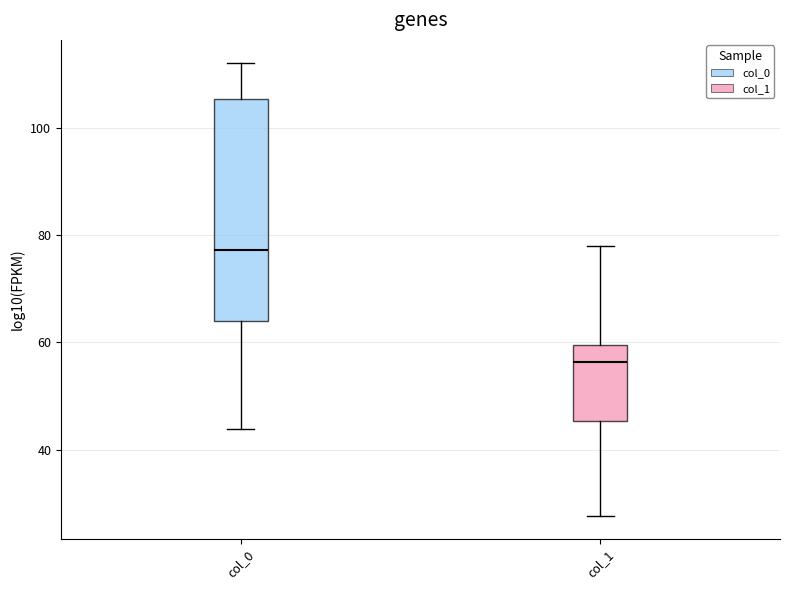

Which box's median line is the highest?

col_0